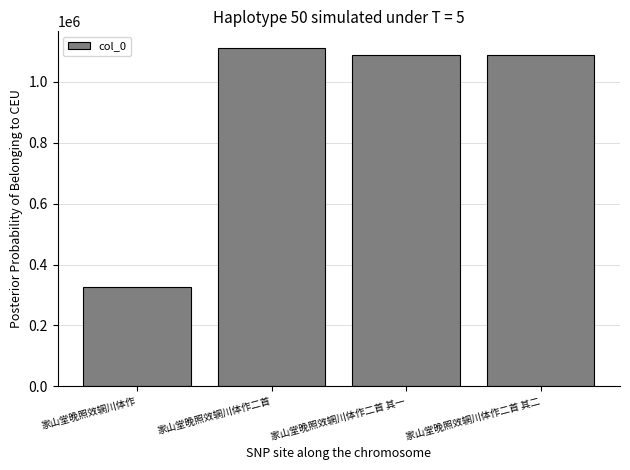

What is the label of the 2nd bar from the right?

家山堂晚照效辋川体作二首 其一